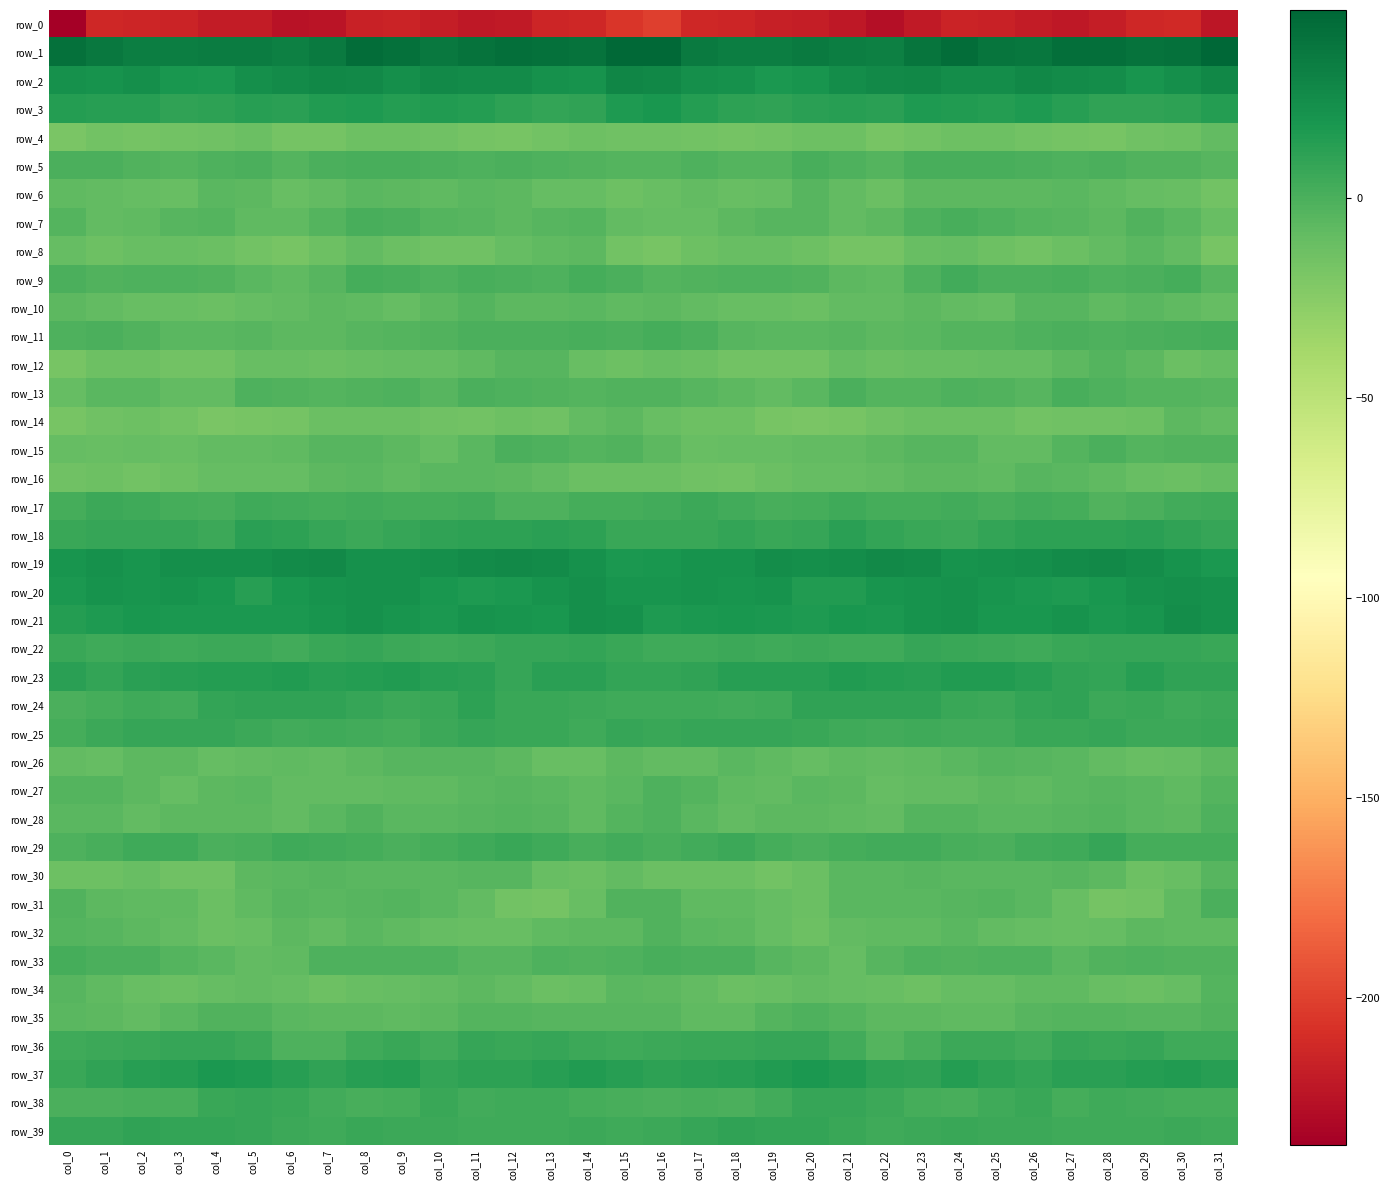

What is the difference between the maximum and minimum values in the row_31 series?

17.2